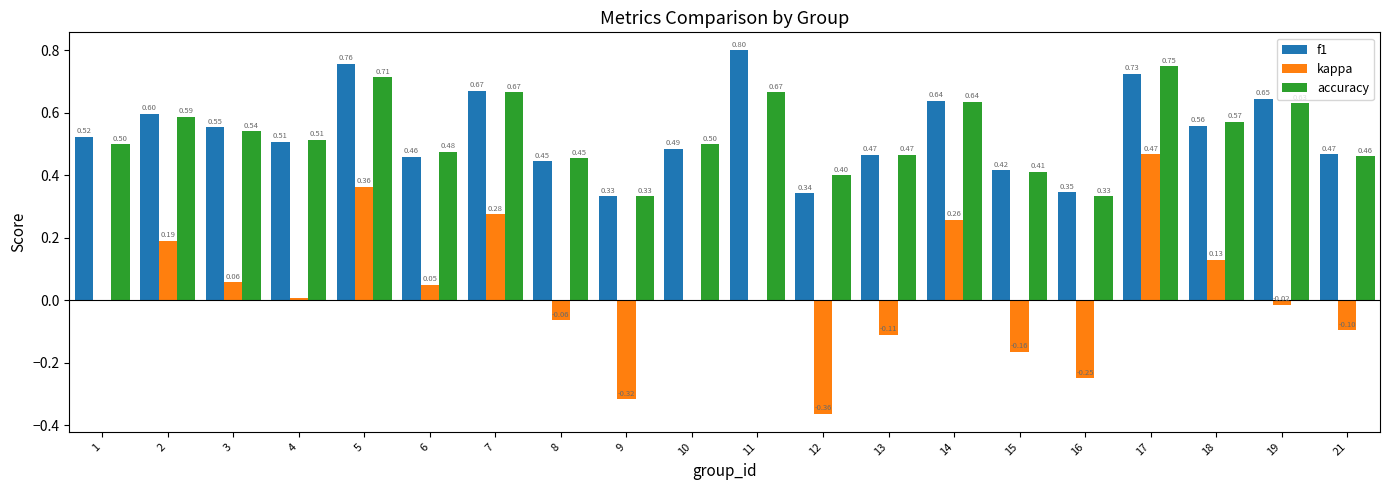

Which category has the highest value in the accuracy series?

17